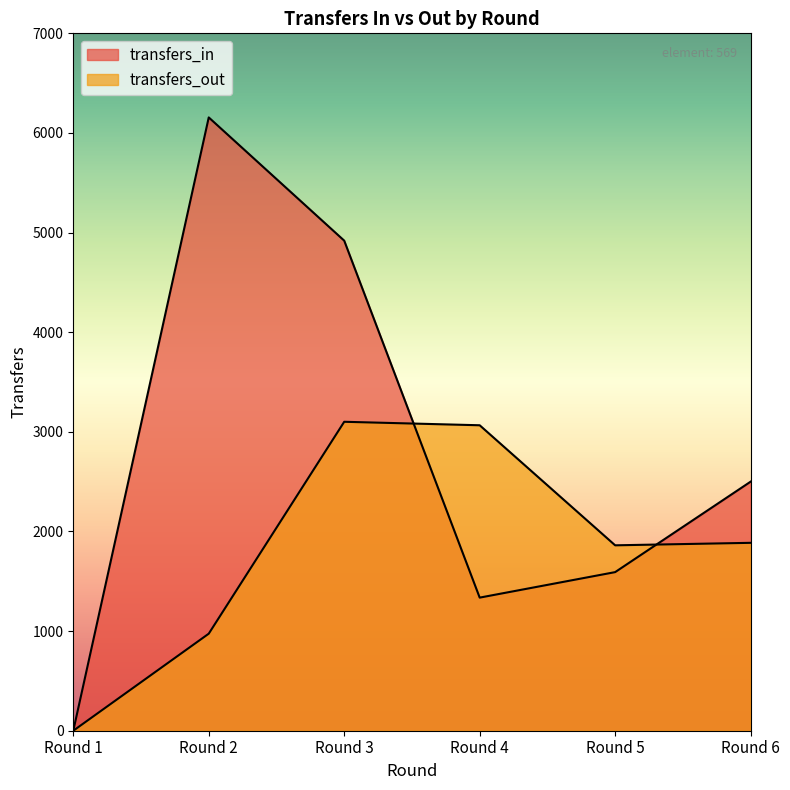

How many values in the transfers_in series are below 2500?

3